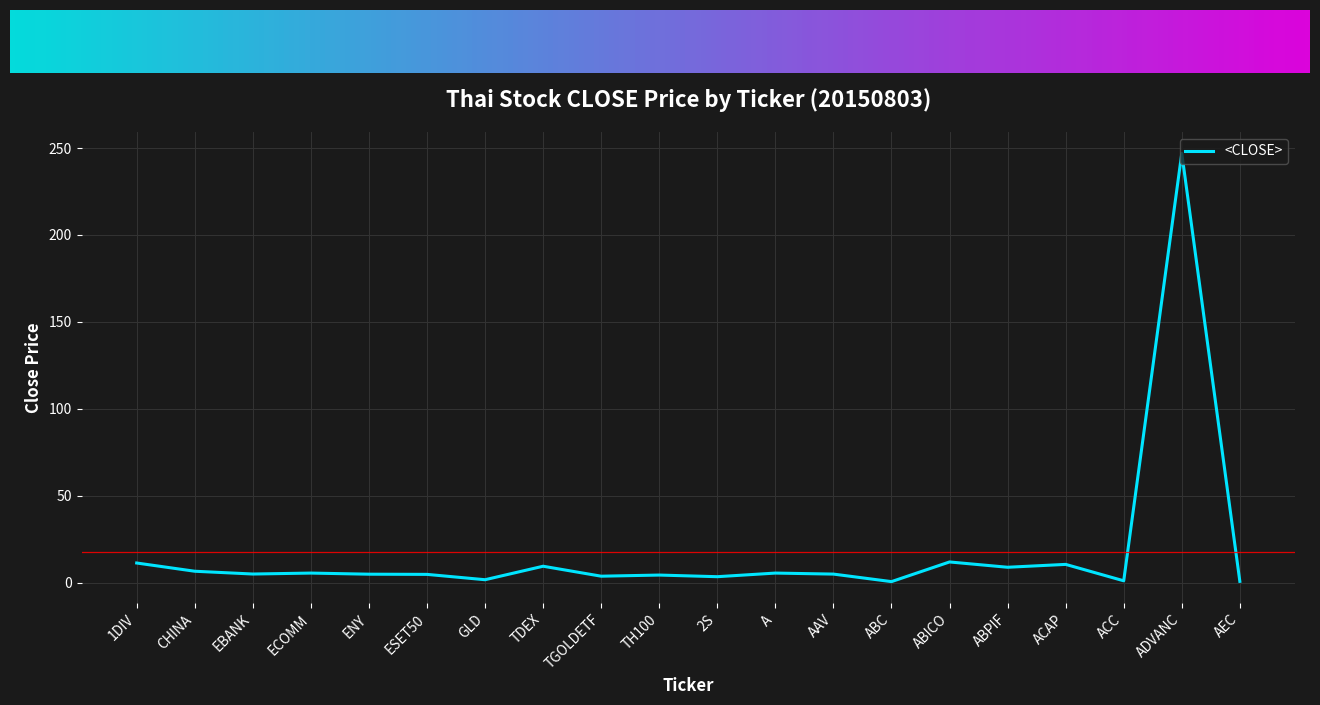

What position from the left is ABPIF?

16